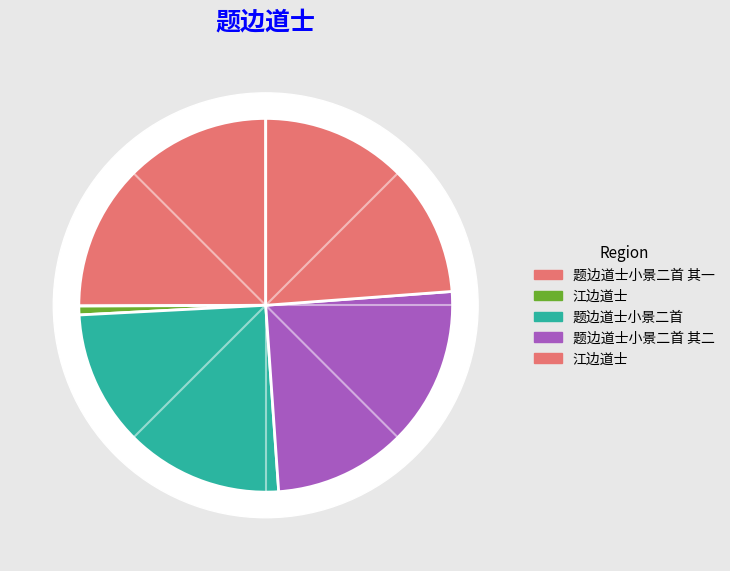

Approximately how many times larger is the value at 题边道士小景二首 其二 compared to 江边道士?

33.2